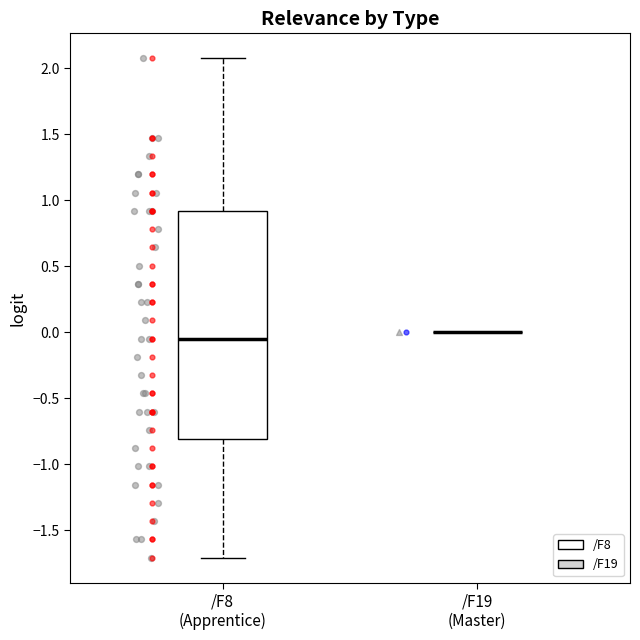

Where does the median line of the box for /F8 (Apprentice) sit on the y-axis? The values are not printed on the chart, so give them approximately, as read against the axis.

-0.05